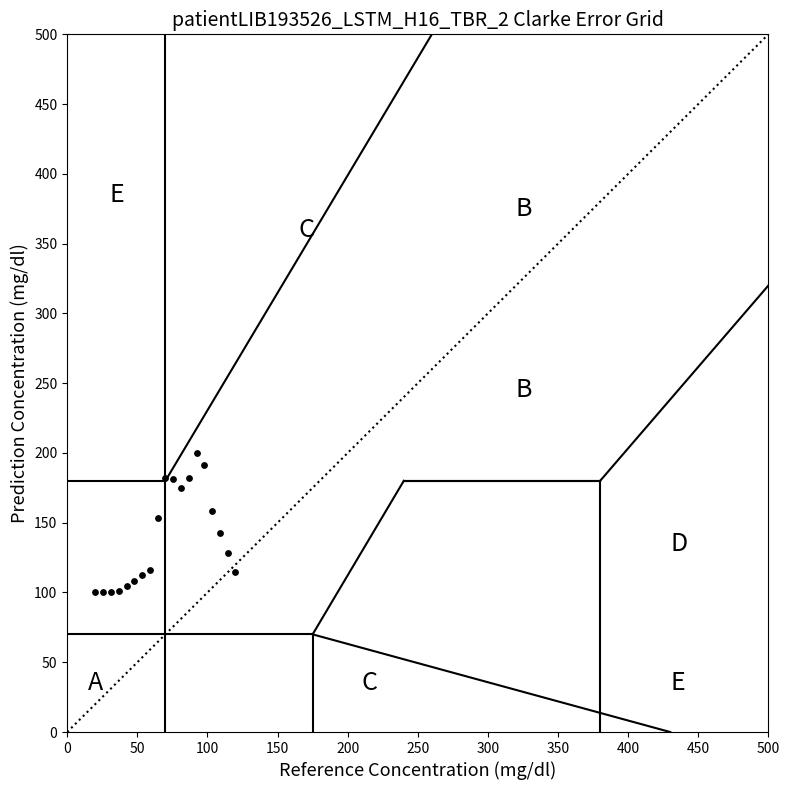

What is the range of Y values (max minus min)?

100.0